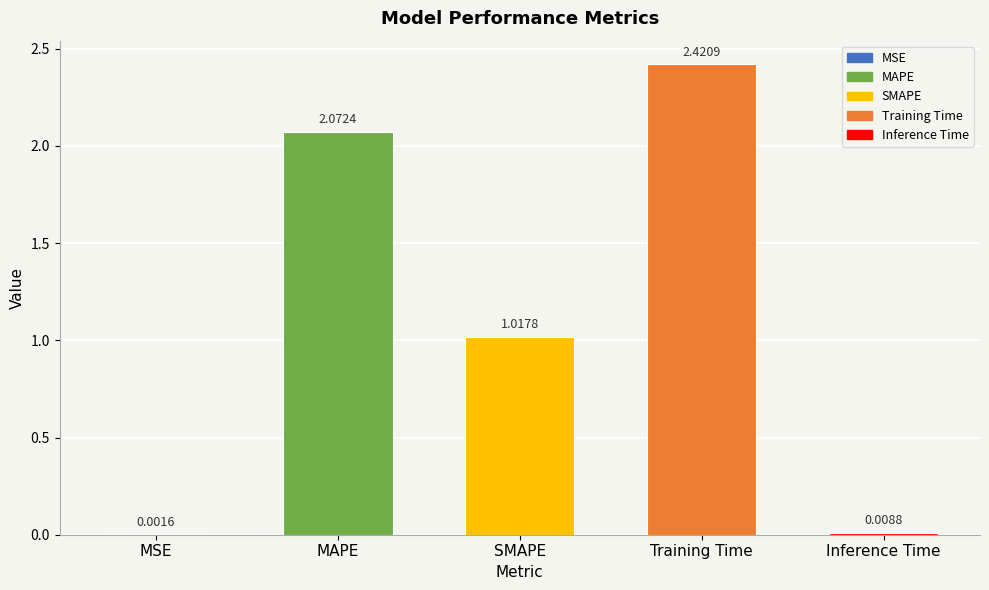

How many values are below 1?

2